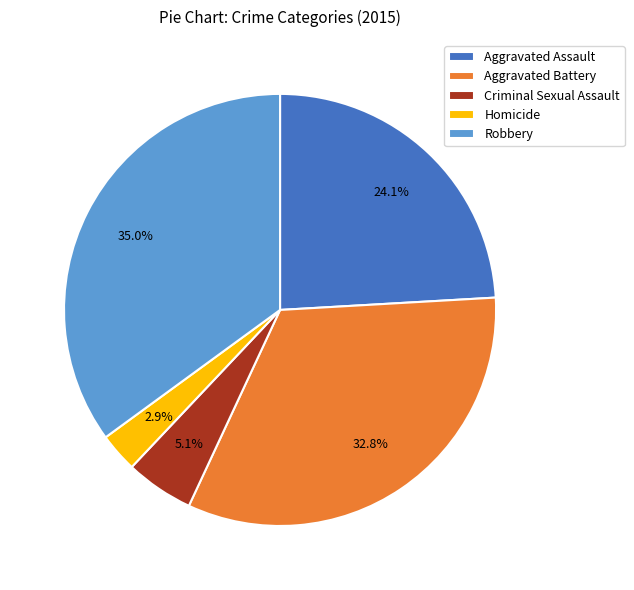

What is the ratio of the value at Homicide to the value at Aggravated Assault?

0.1